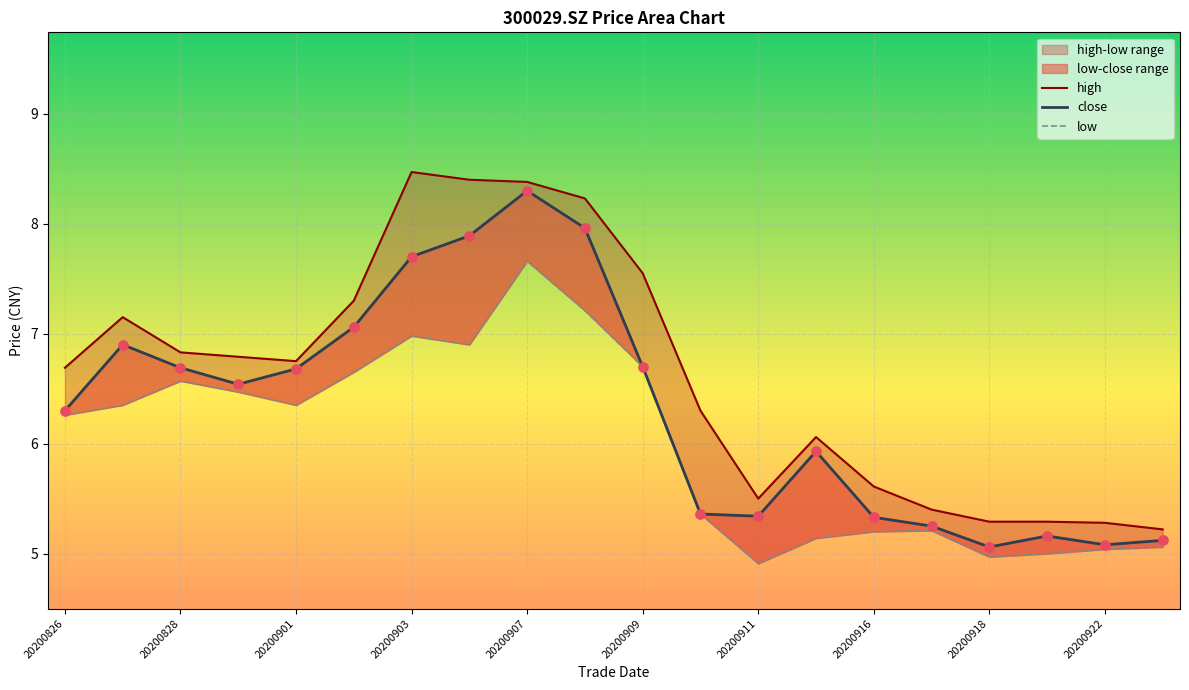

Which series has the largest total across all categories?

high